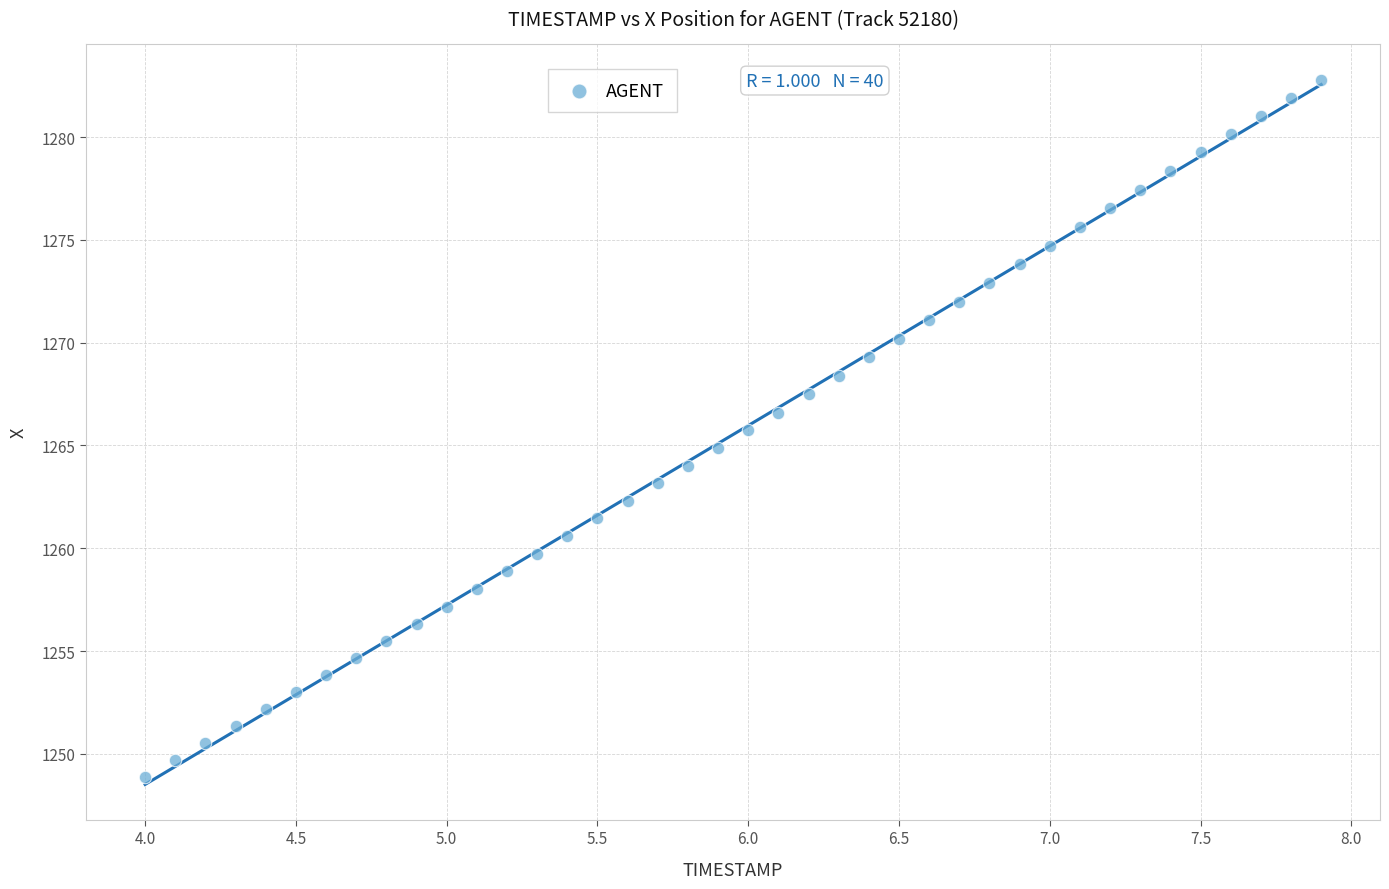

What is the range of Y values (max minus min)?

33.9